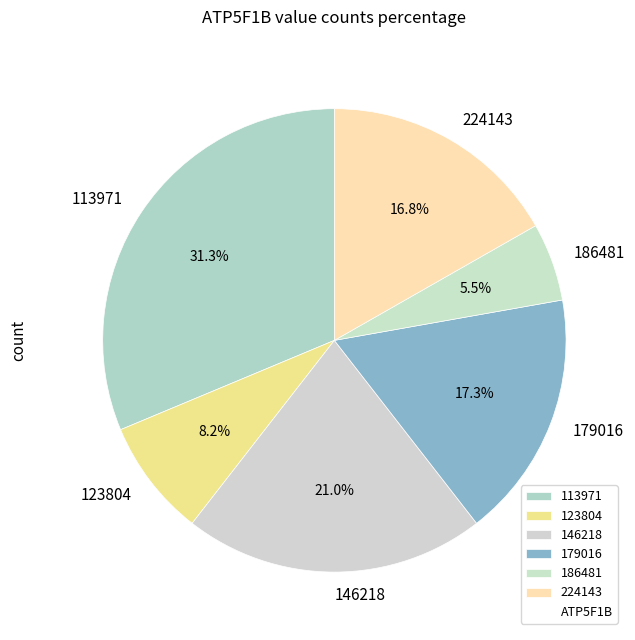

Combined, do 123804 and 179016 account for over 50%?

No